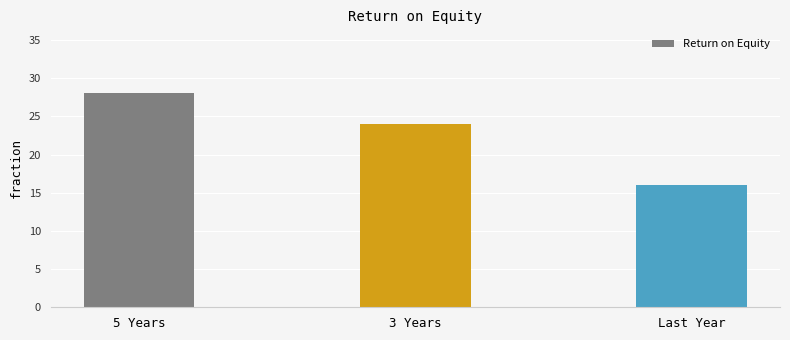

What is the label of the 3rd bar from the right?

5 Years